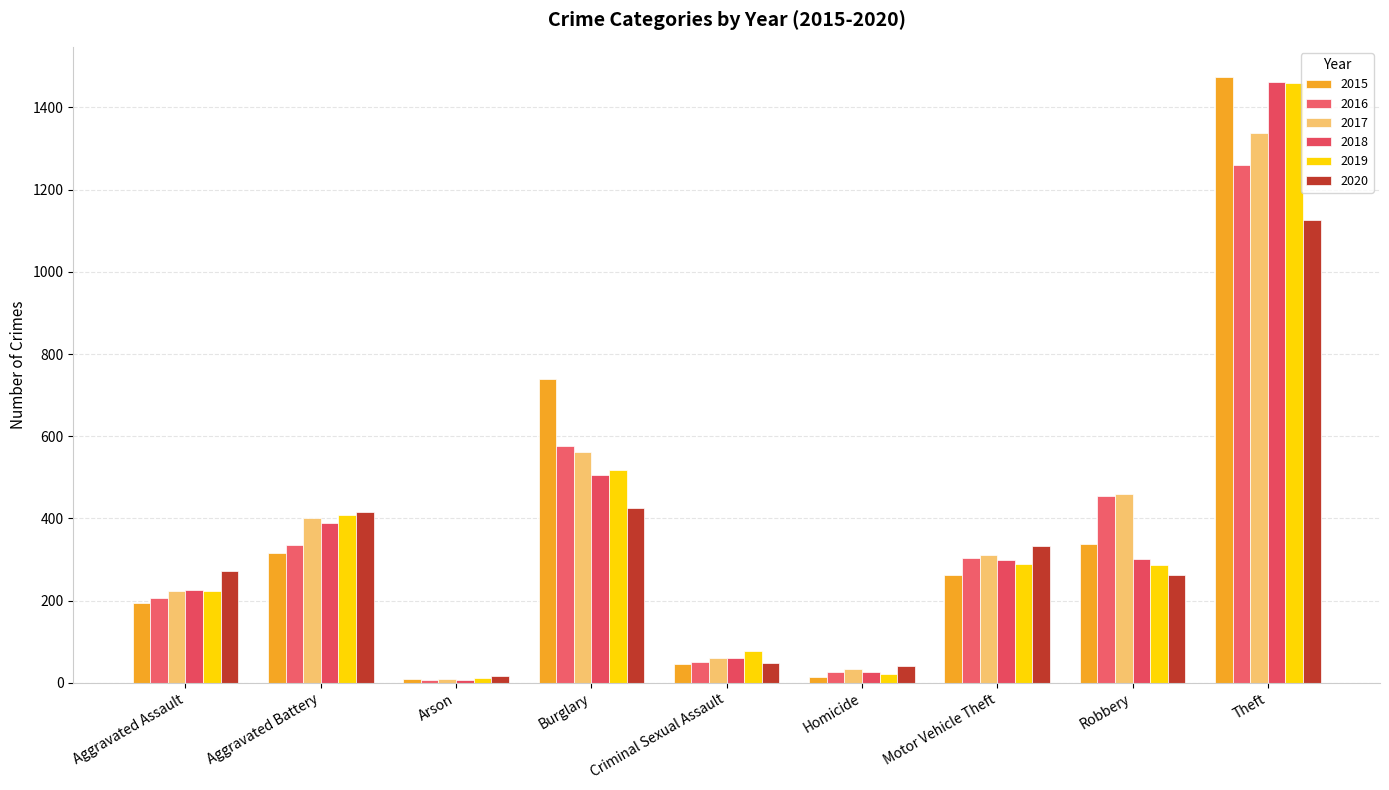

Does the chart contain stacked bars?

No